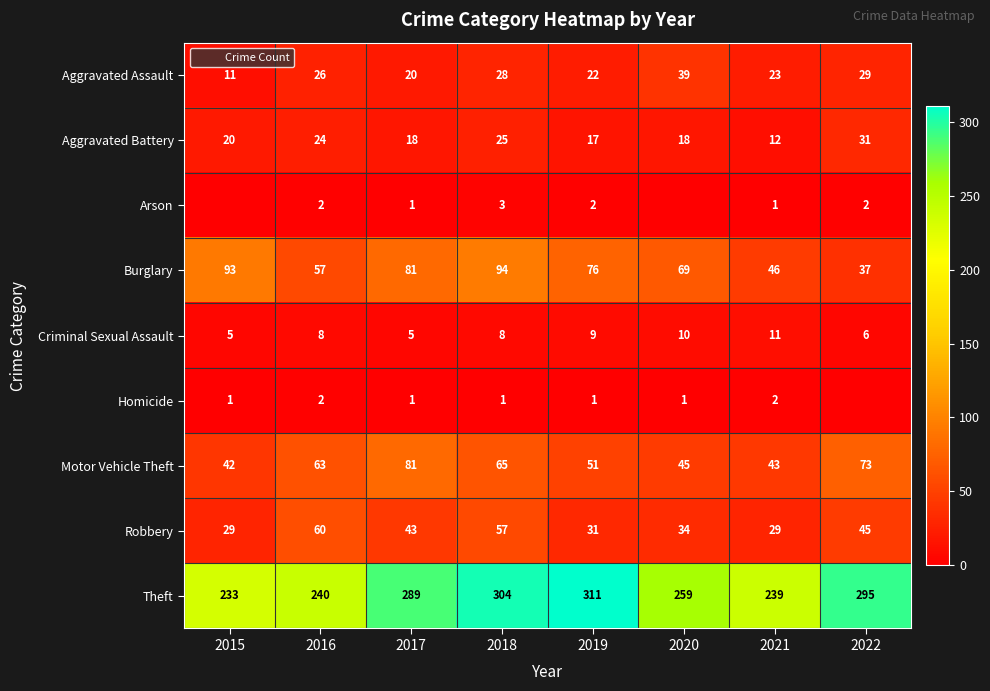

The value of Aggravated Assault at 2021 is 23. True or false?

True